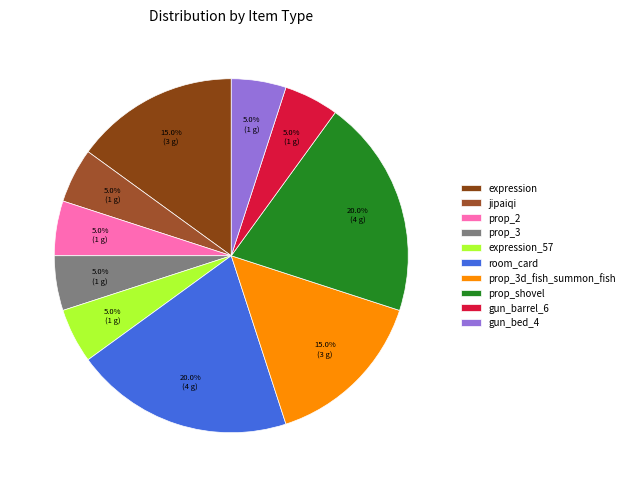

The room_card slice represents 20% of the pie. True or false?

True